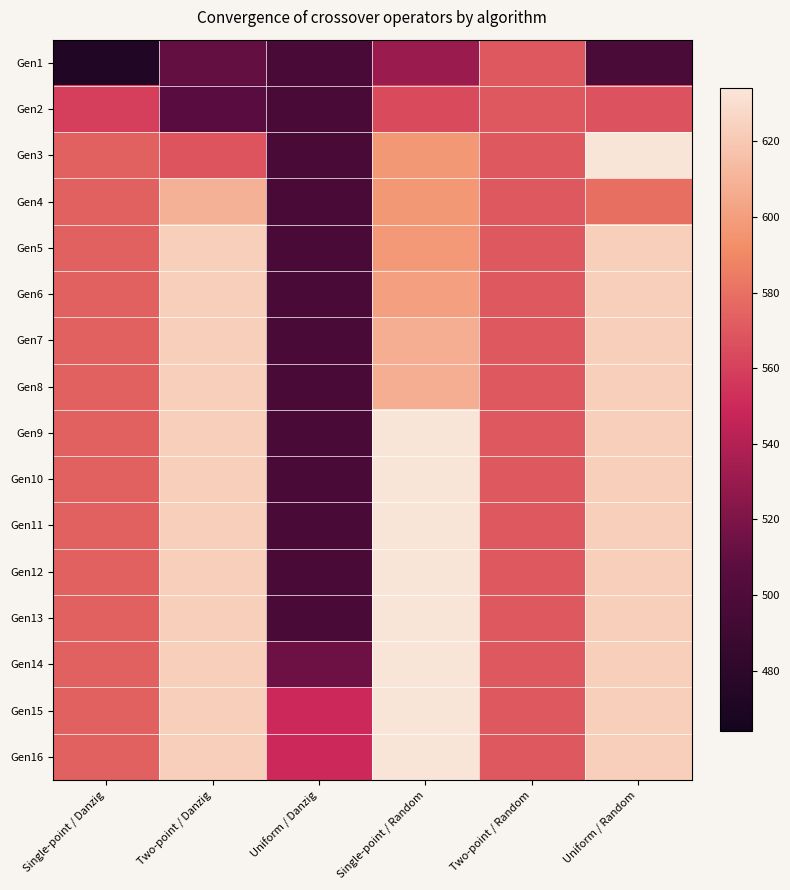

At how many categories does at least one series exceed 609?

3